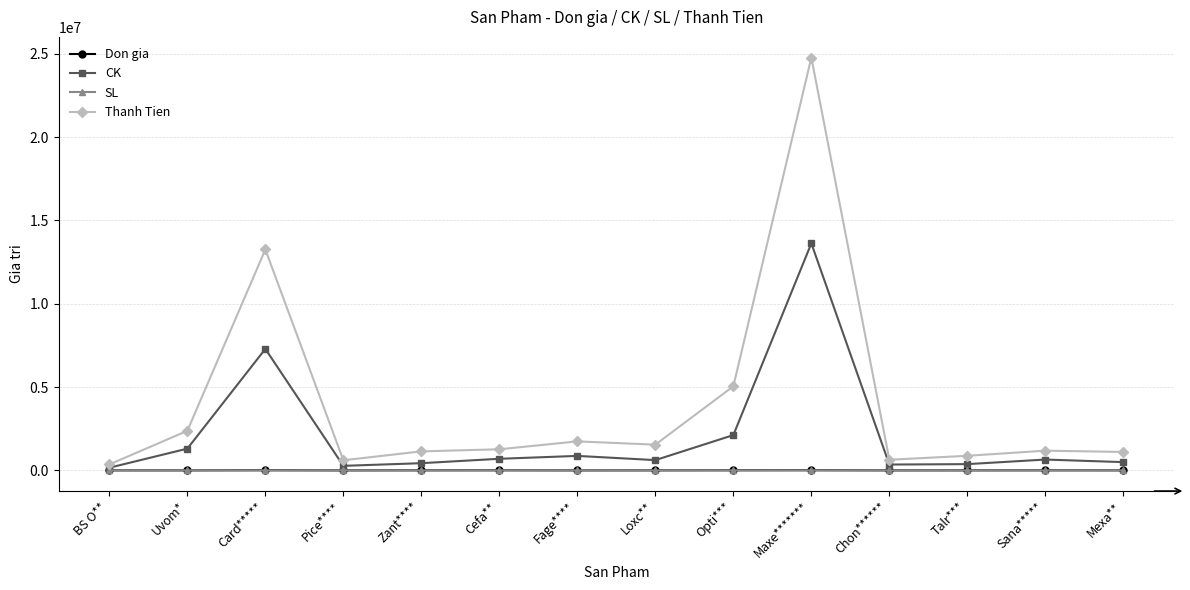

True or false: CK has more than 1 interior local peaks.

True